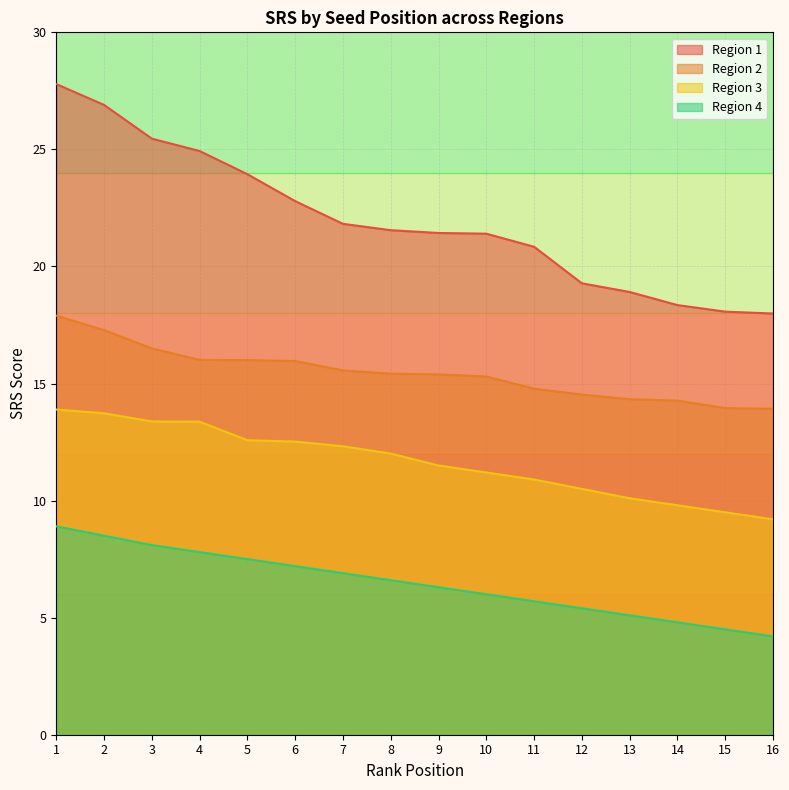

How many lines are shown in the chart?

4